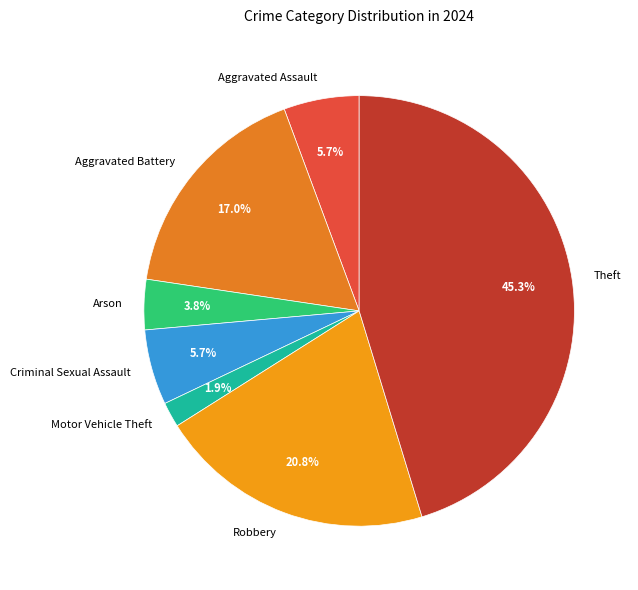

What percentage is the Motor Vehicle Theft slice, to the nearest percent?

2%